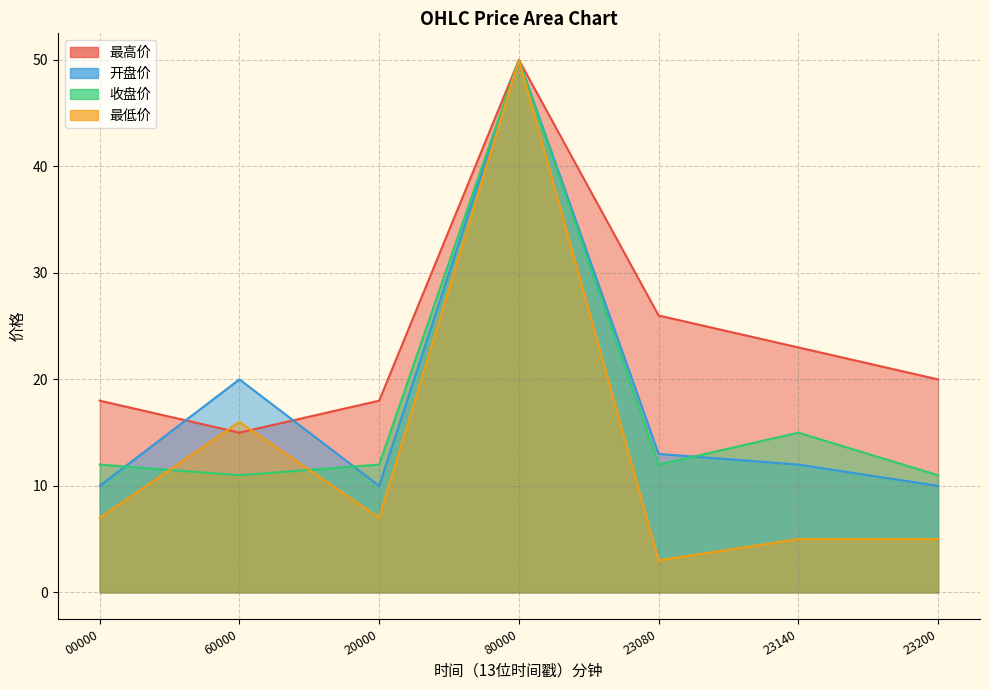

The 开盘价 series shows 6 at 23080. True or false?

False